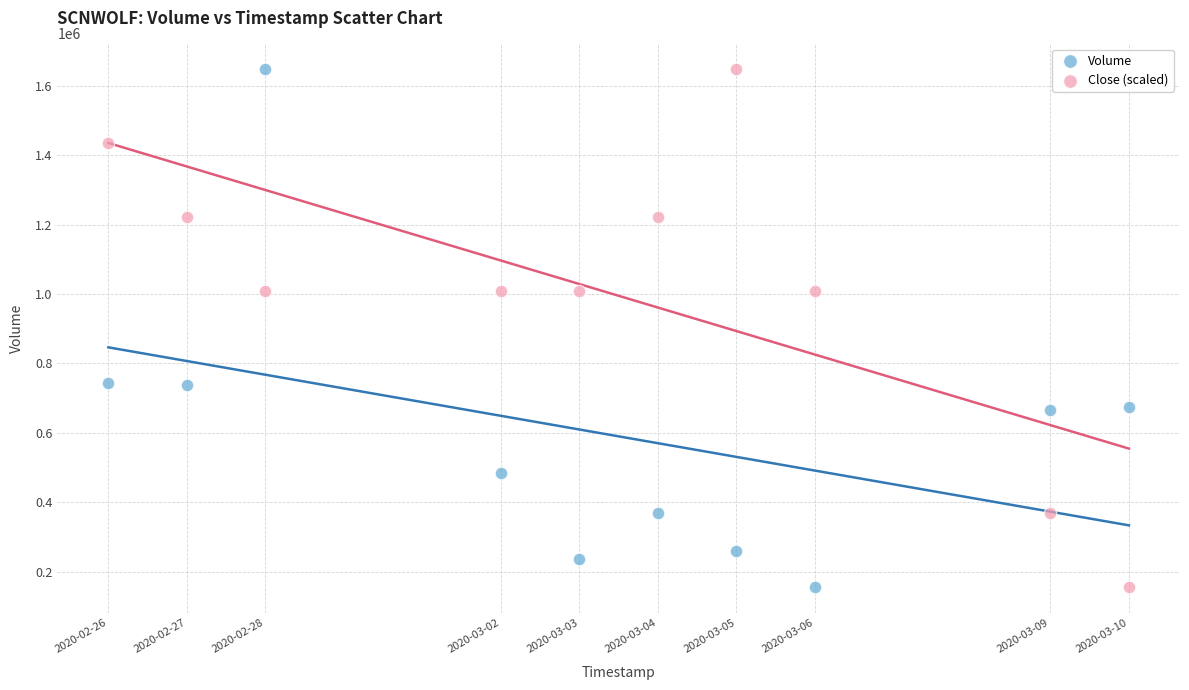

Across all data points, what is the range of X values (max minus min)?

1123200.0